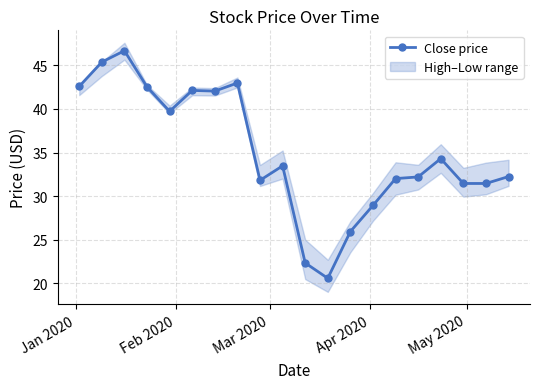

What is the maximum value for Close price?

46.7